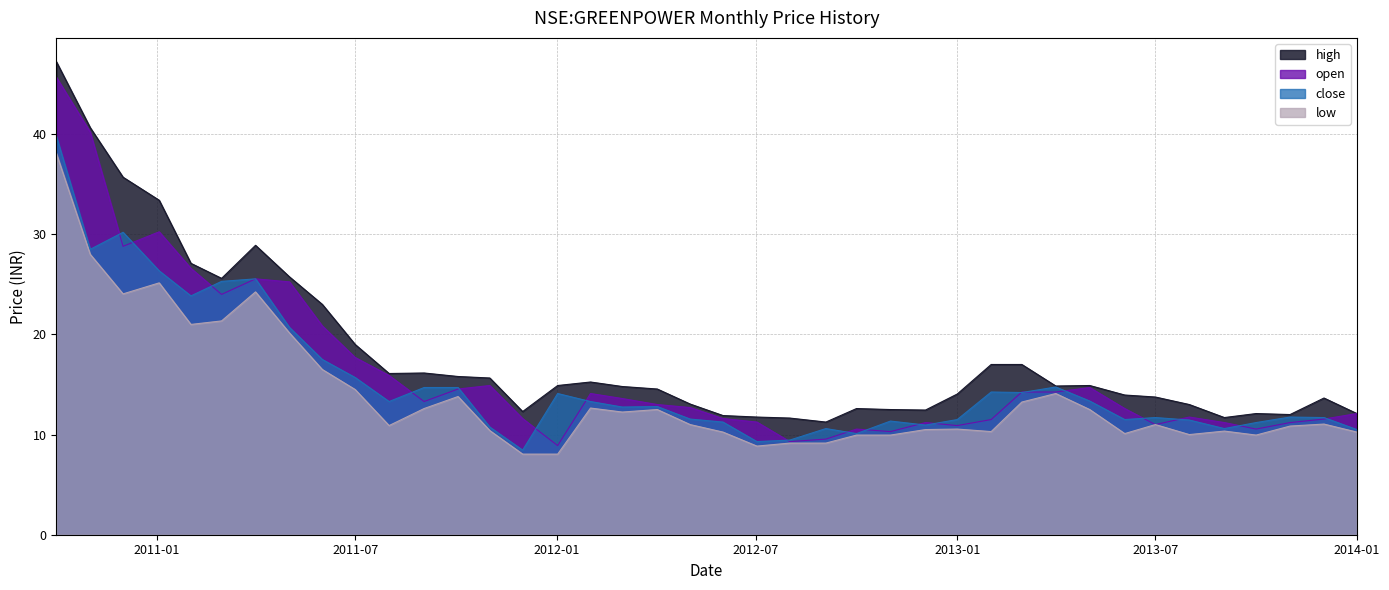

Reading left to right, what are all the values shown in this chart?

high: 47.2	40.7	35.7	33.4	27.1	25.6	28.9	25.8	23.0	19.0	16.1	16.1	15.8	15.7	12.3	14.9	15.2	14.8	14.6	13.1	11.9	11.8	11.7	11.2	12.6	12.5	12.4	14.1	17.0	17.0	14.8	14.9	13.9	13.8	13.0	11.7	12.1	12.0	13.7	12.1
open: 45.7	40.2	28.8	30.2	26.6	24.0	25.5	25.2	20.9	17.7	15.9	13.3	14.6	14.9	11.6	8.9	14.1	13.6	13.0	12.7	11.6	11.2	9.3	9.6	10.6	10.3	11.2	10.9	11.5	14.2	14.2	14.7	12.6	11.0	11.8	11.2	10.6	11.2	11.6	12.1
close: 39.8	28.5	30.2	26.4	23.9	25.3	25.5	20.7	17.5	15.7	13.3	14.7	14.7	10.8	8.4	14.1	13.3	12.8	12.8	11.6	11.2	9.3	9.4	10.6	10.1	11.3	10.9	11.5	14.2	14.2	14.8	13.3	11.5	11.7	11.4	10.6	11.2	11.8	11.7	10.5
low: 38.1	28.0	24.0	25.1	21.0	21.4	24.2	20.1	16.5	14.5	10.9	12.6	13.8	10.4	8.1	8.1	12.7	12.2	12.5	11.0	10.2	8.8	9.2	9.2	9.9	9.9	10.5	10.6	10.3	13.2	14.1	12.5	10.1	11.0	10.0	10.3	9.9	10.8	11.1	10.2